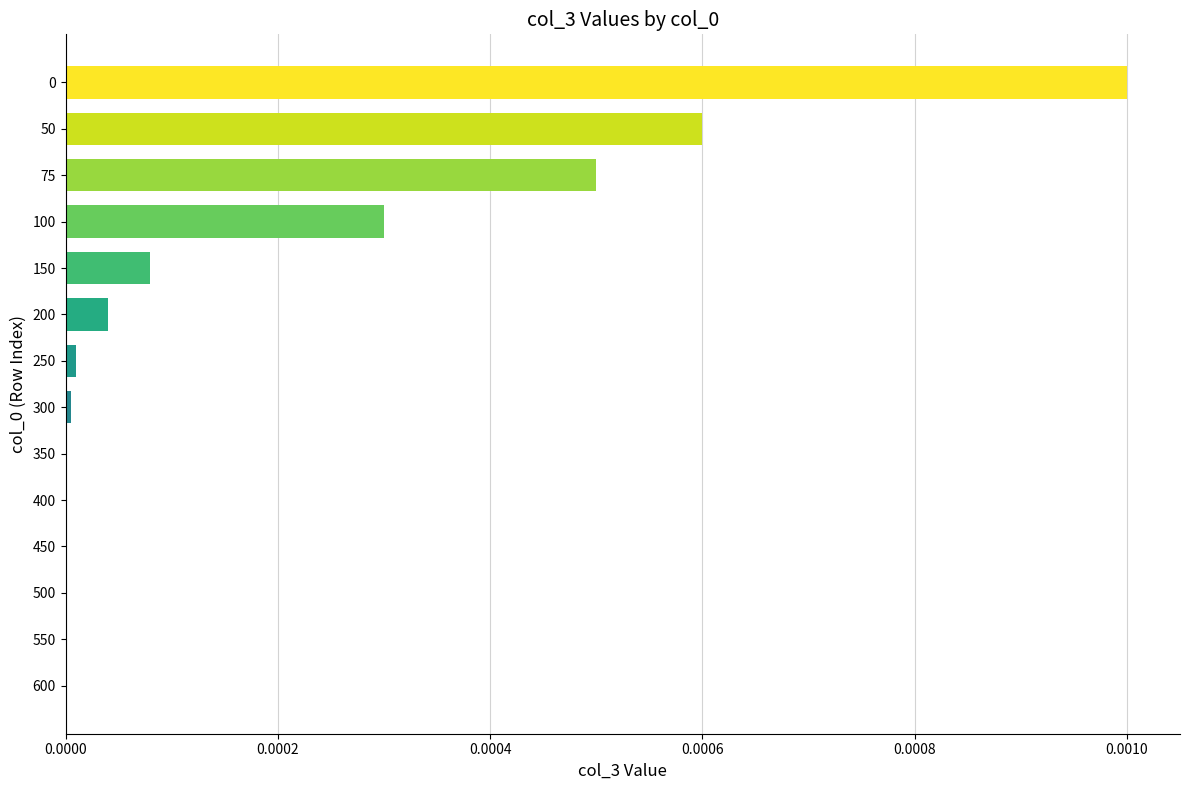

The value at 0 is 0.0. True or false?

True